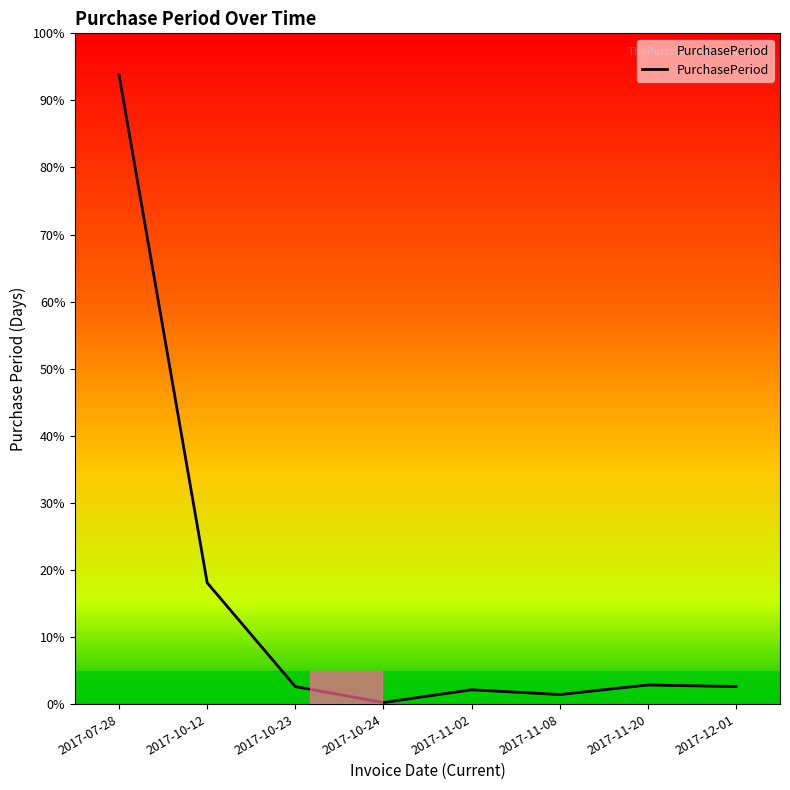

Which label corresponds to the smallest value in the chart?

2017-10-24